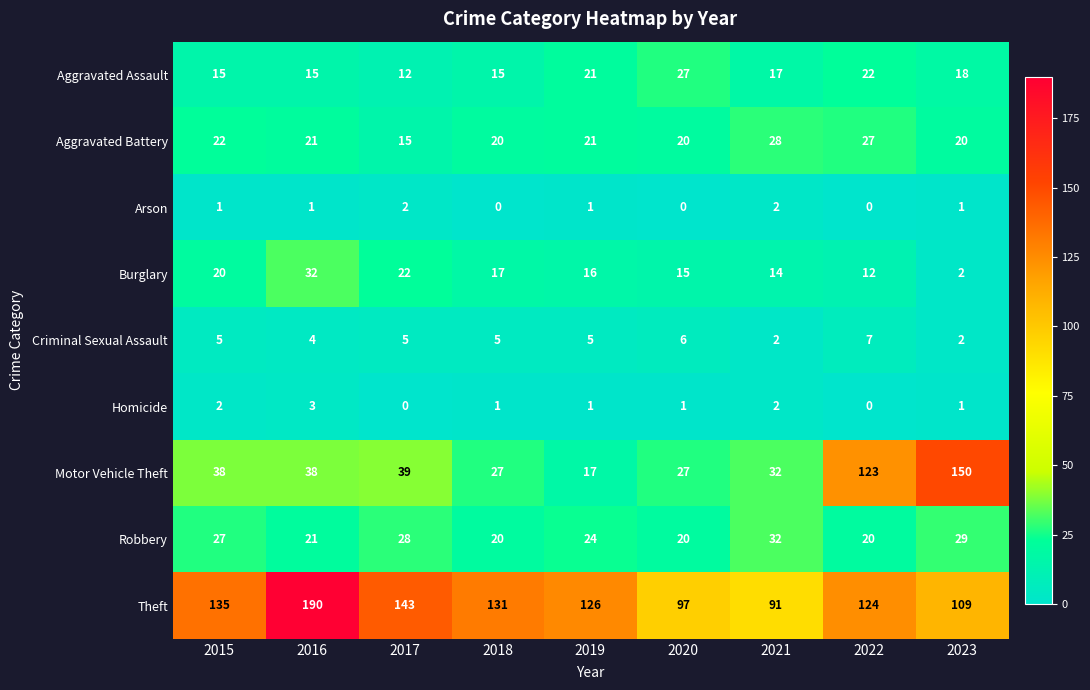

What is the difference between the Theft values at 2018 and 2020?

34